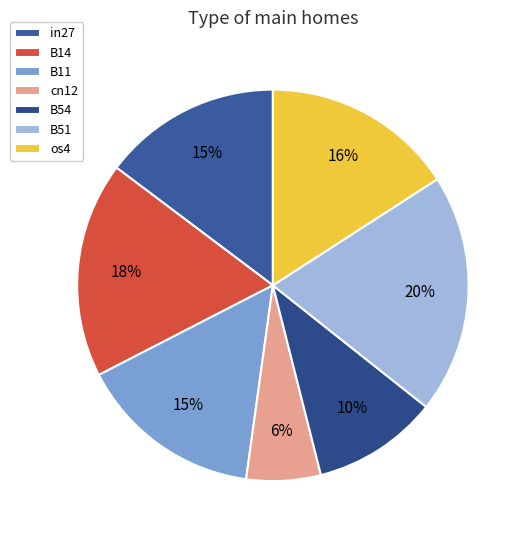

Does cn12 represent more than half of the total?

No